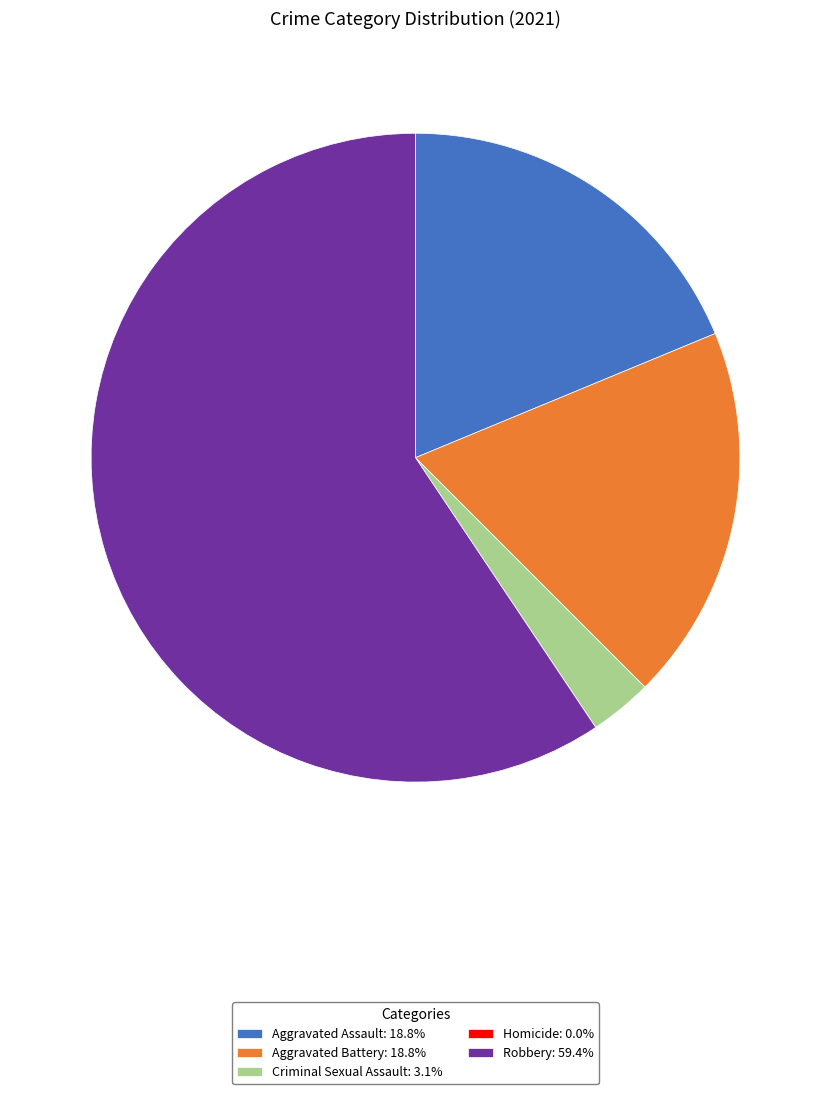

Does any single category account for the majority?

Yes